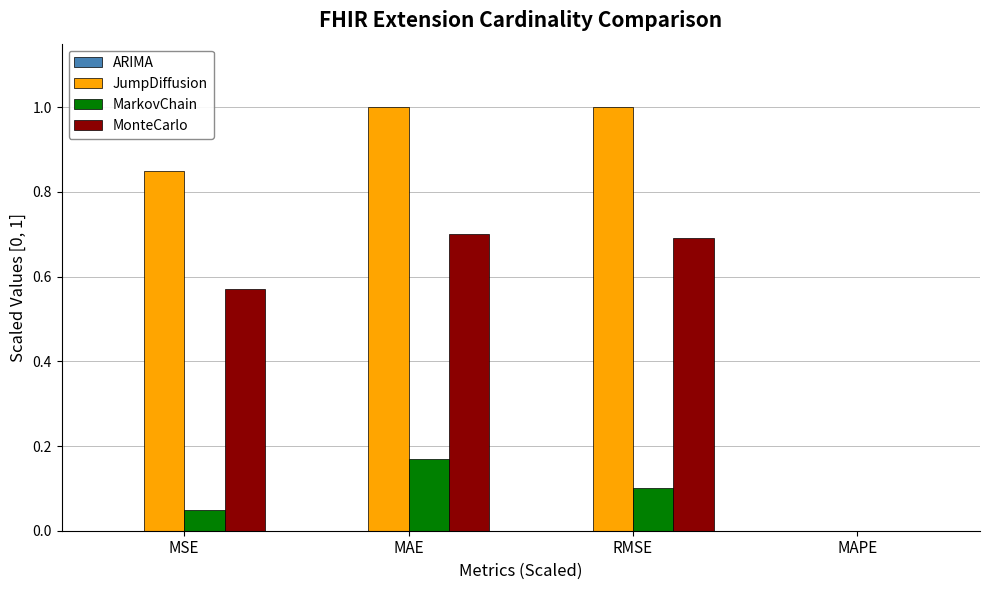

Which series changed the most between RMSE and MAPE?

JumpDiffusion